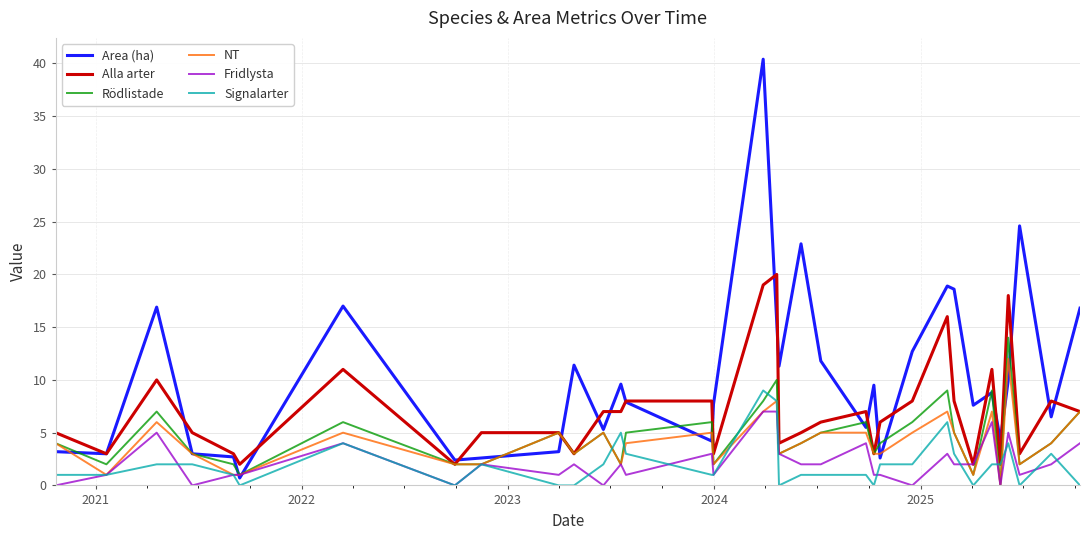

List the series in order of their peak value, highest first.

Area (ha), Alla arter, Rödlistade, NT, Signalarter, Fridlysta